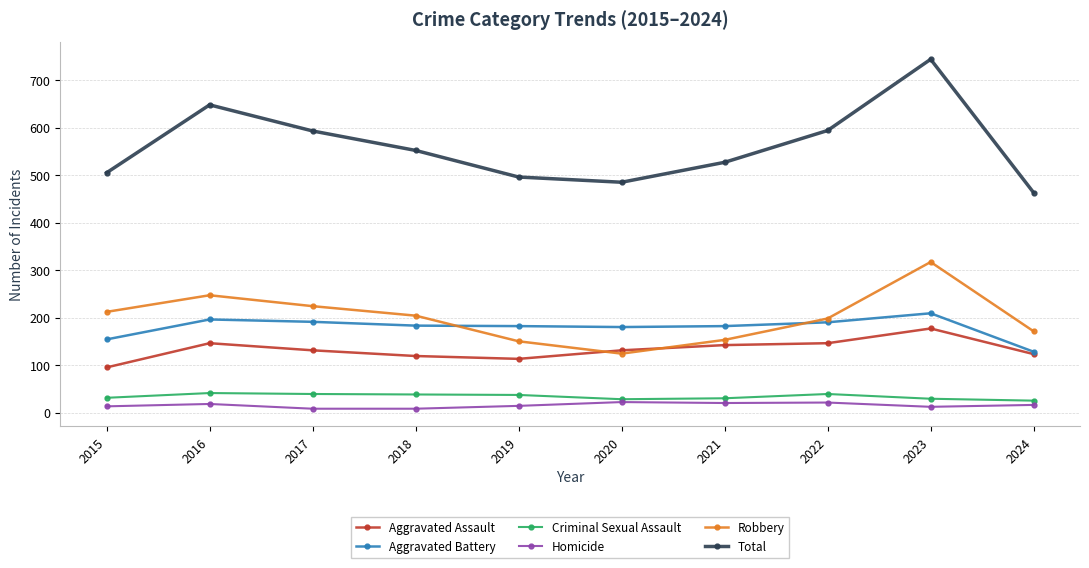

At which category is the sum across all series the highest?

2023